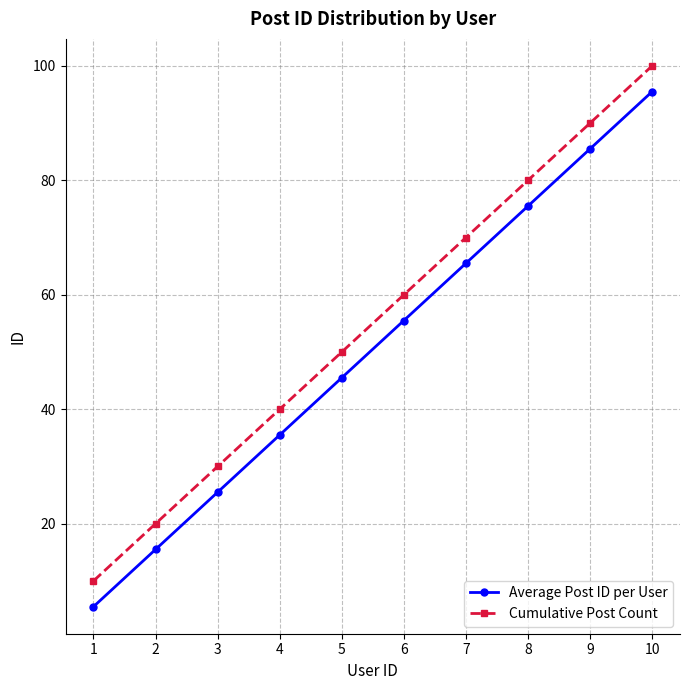

List the series in order of their overall mean, lowest first.

Average Post ID per User, Cumulative Post Count